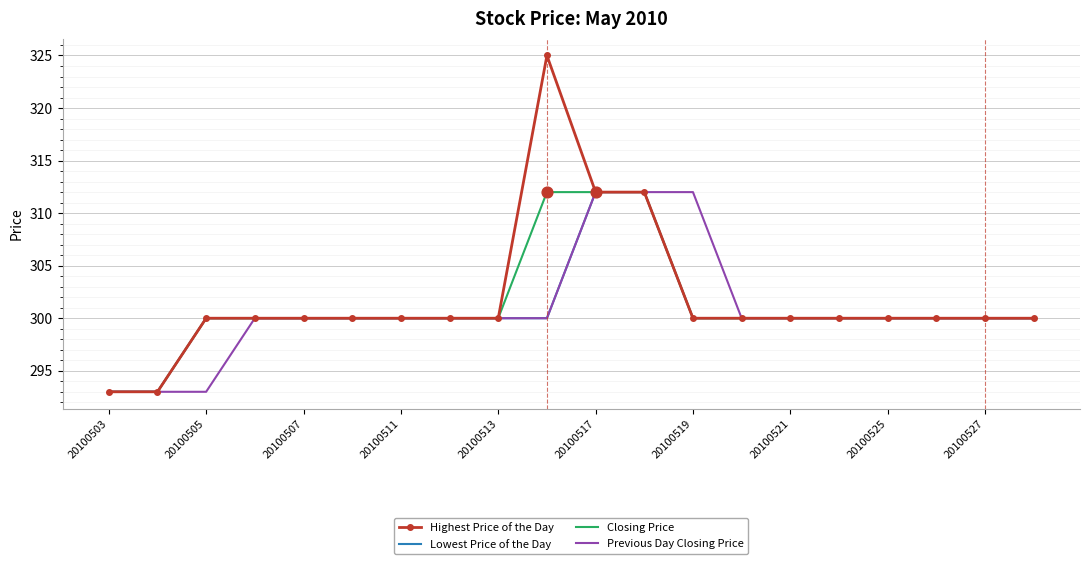

Which series has the widest spread of values?

Highest Price of the Day